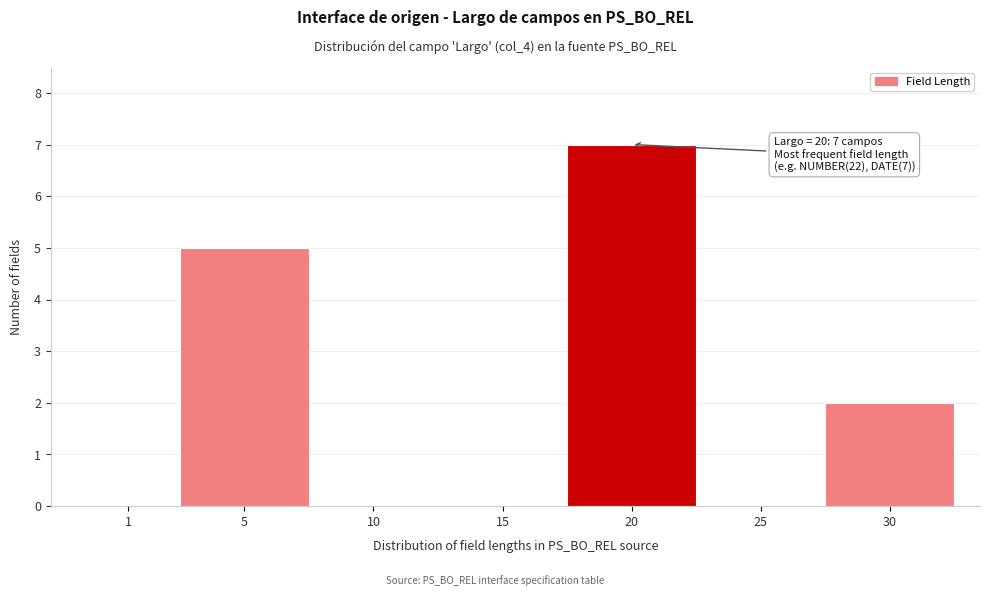

Reading left to right, list all the values displayed in this chart.

1=0	5=5	10=0	15=0	20=7	25=0	30=2